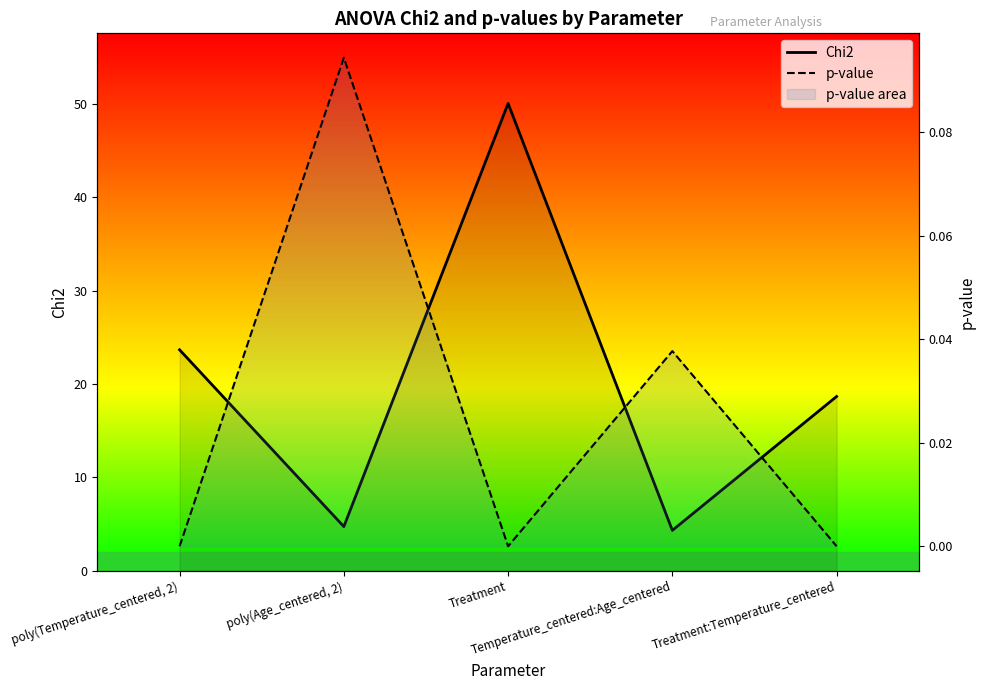

True or false: p-value and Chi2 intersect in this chart.

False